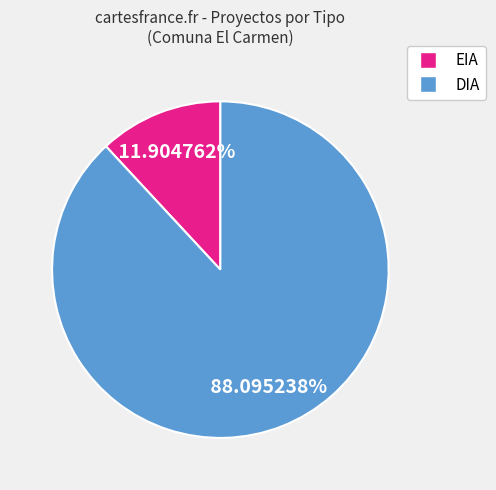

Which has a higher value, DIA or EIA?

DIA